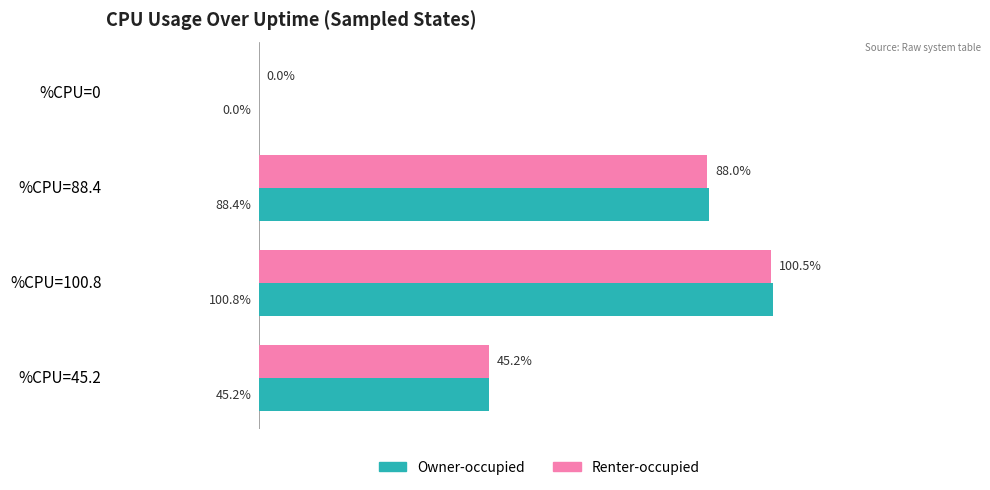

At which label is Owner-occupied closest to 50?

%CPU=45.2